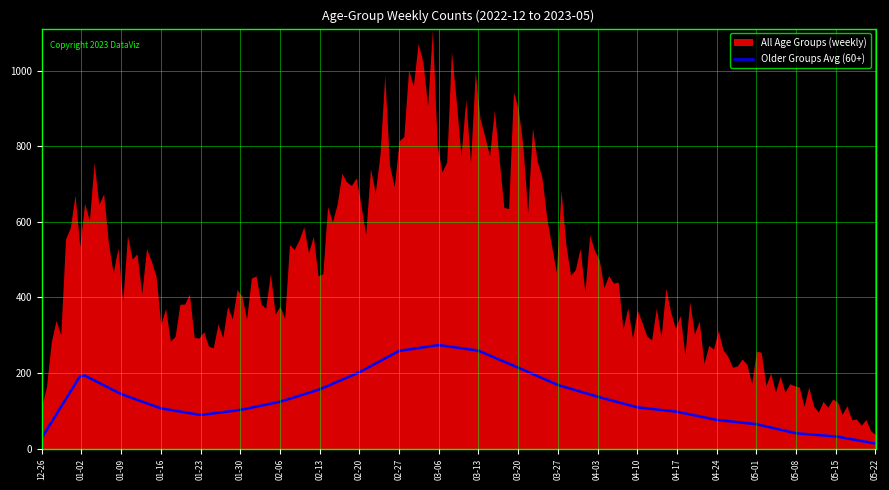

What is the maximum value for Older Groups Avg (60+)?

273.7